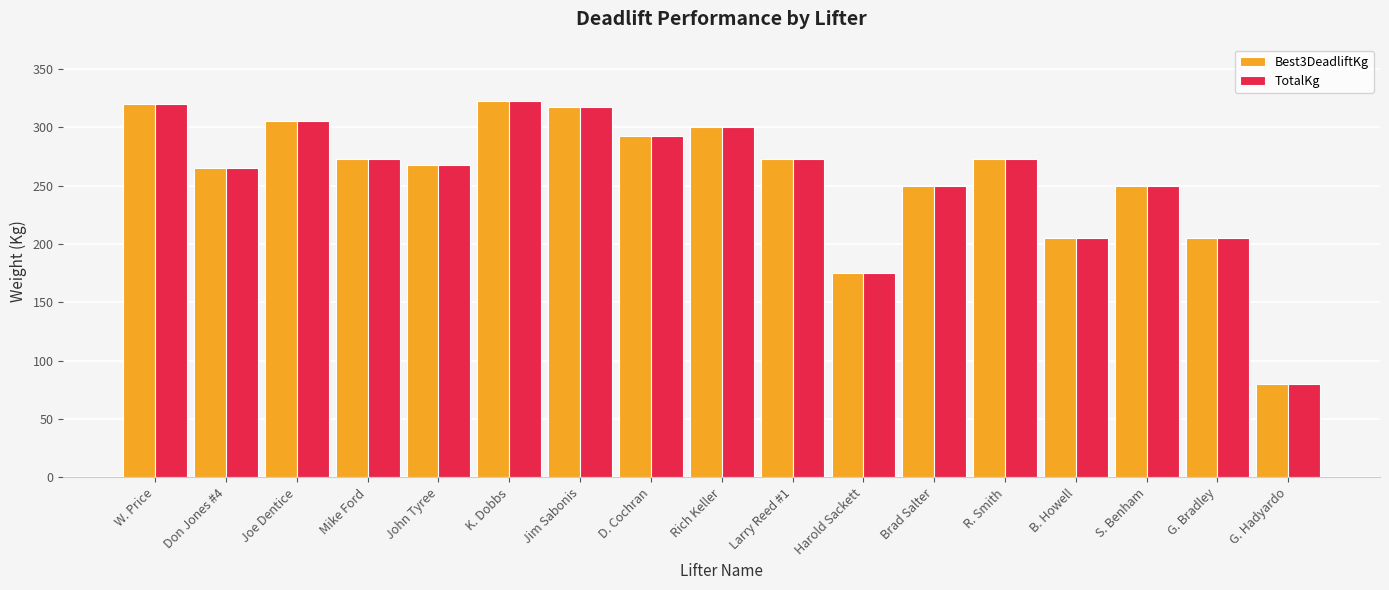

Reading left to right, list all the values displayed in this chart.

Best3DeadliftKg: 320.0	265.0	305.0	272.5	267.5	322.5	317.5	292.5	300.0	272.5	175.0	250.0	272.5	205.0	250.0	205.0	80.0
TotalKg: 320.0	265.0	305.0	272.5	267.5	322.5	317.5	292.5	300.0	272.5	175.0	250.0	272.5	205.0	250.0	205.0	80.0